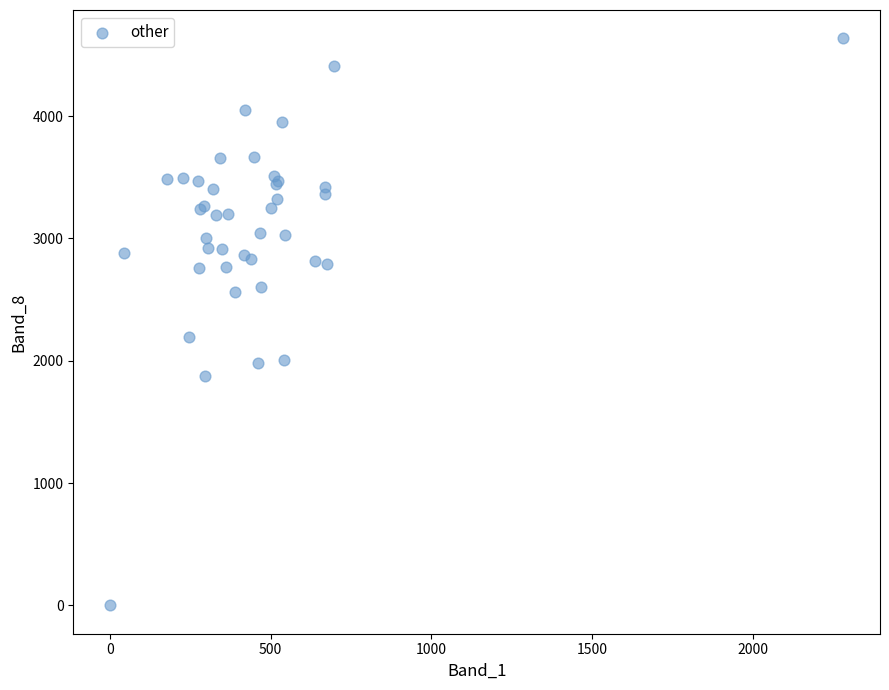

What Y value in the scatter plot is closest to 2317?

2193